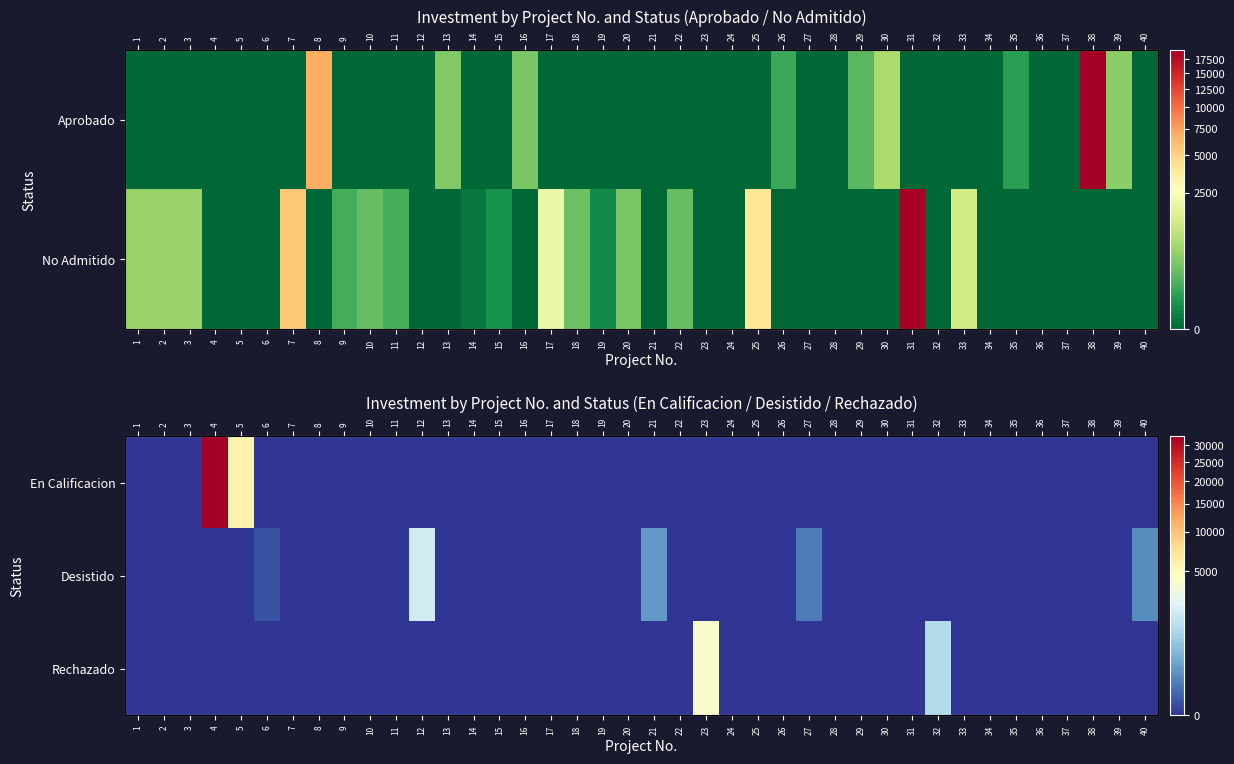

True or false: Desistido has a value of 0 at 18.

True